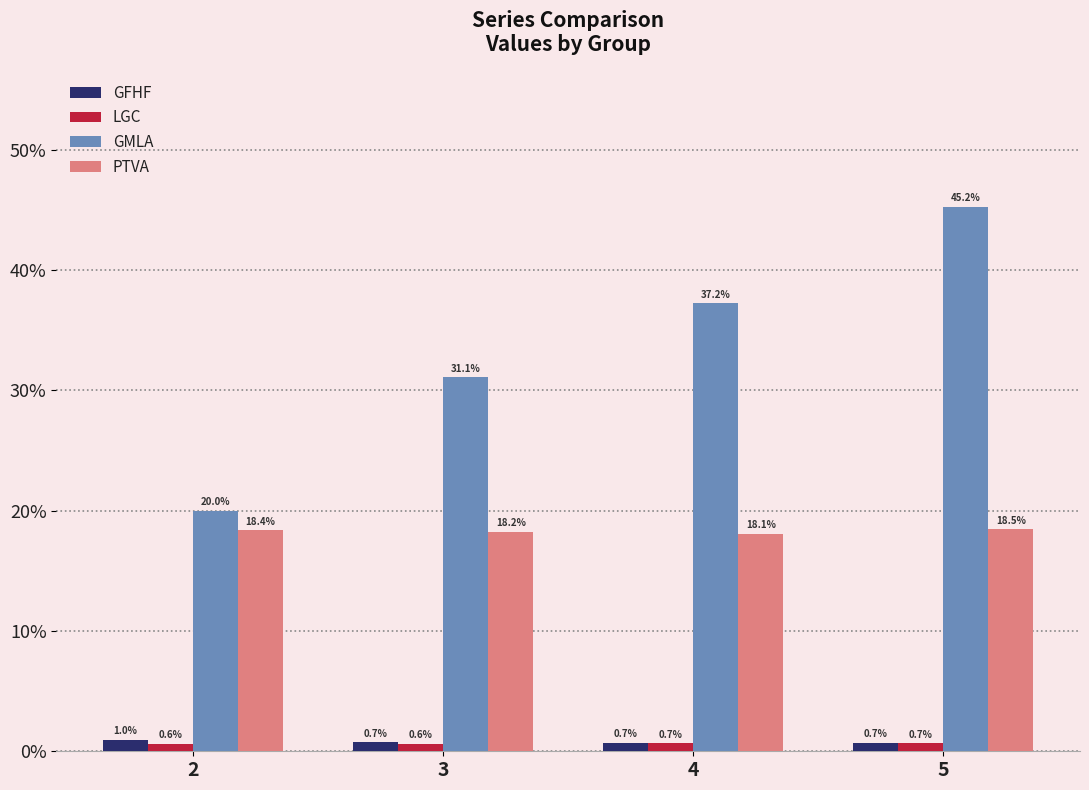

Does the chart contain any negative values?

No